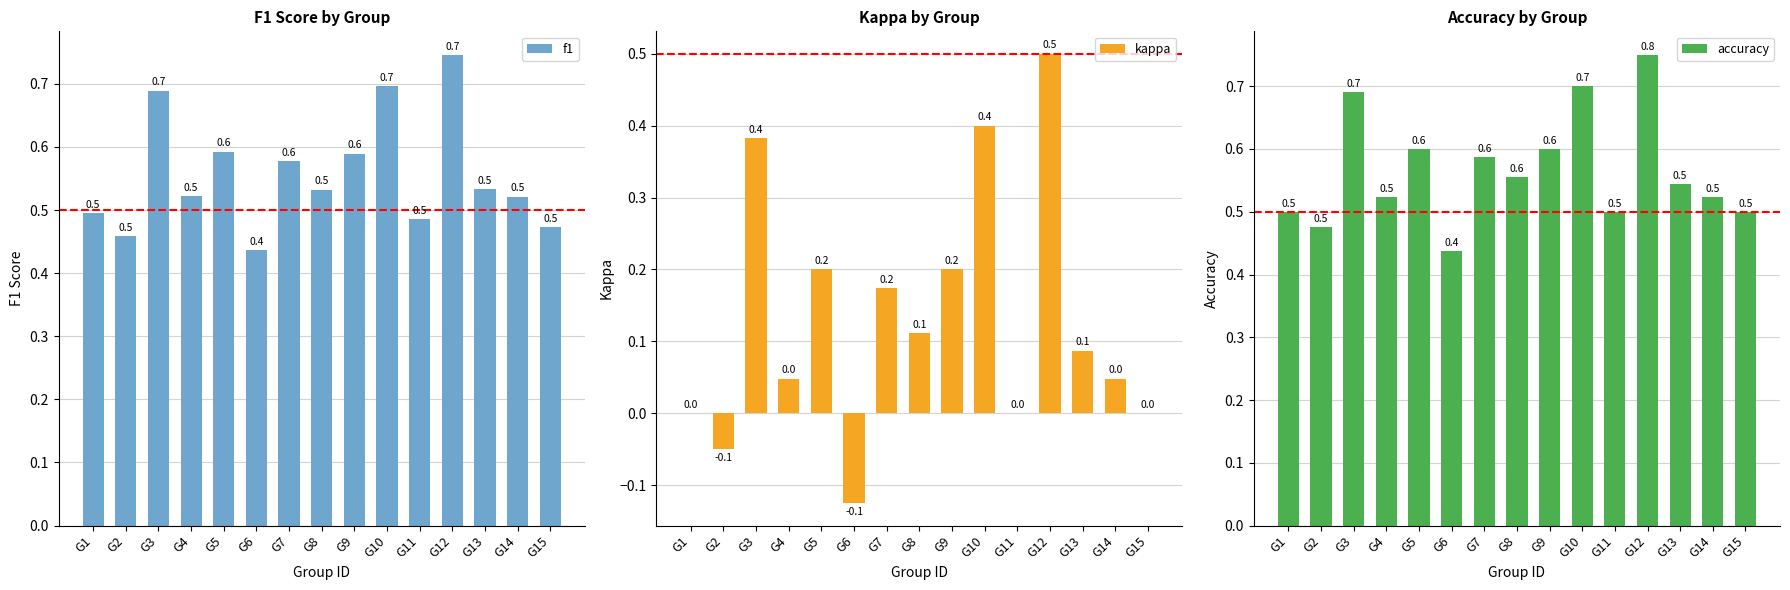

How many groups of bars are there?

15